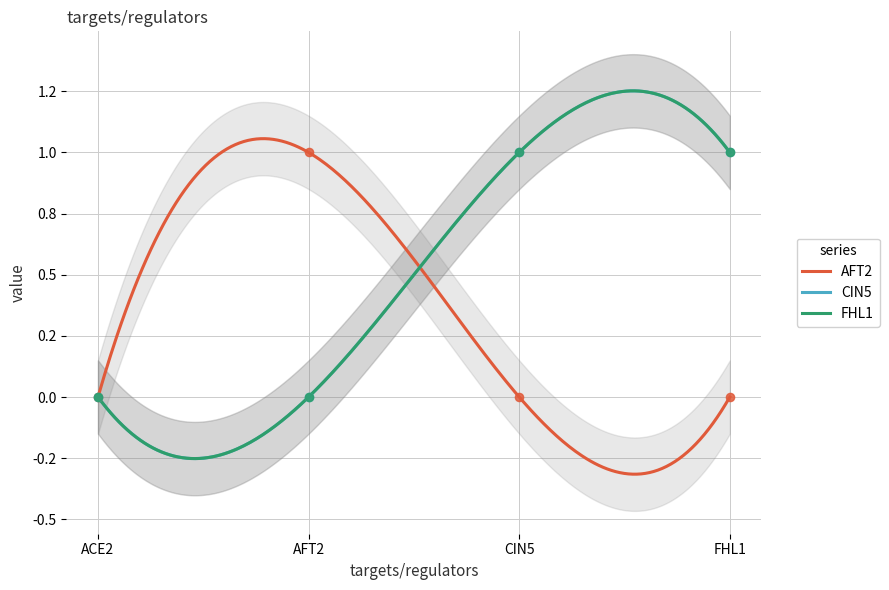

At how many categories does at least one series exceed 0?

3